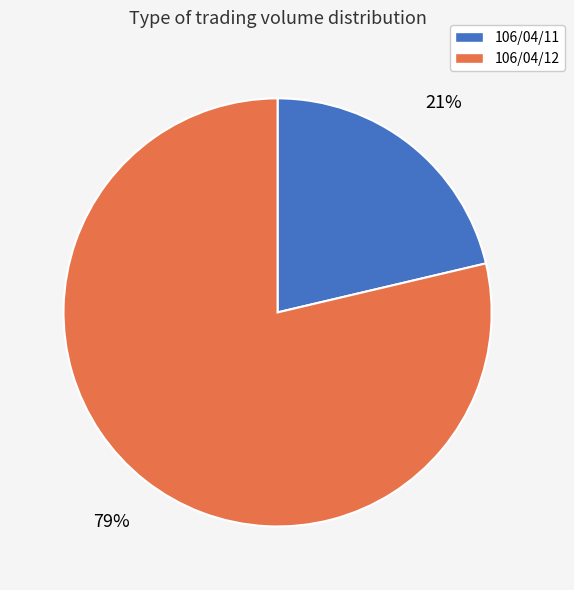

Approximately how many times larger is the value at 106/04/11 compared to 106/04/12?

0.3